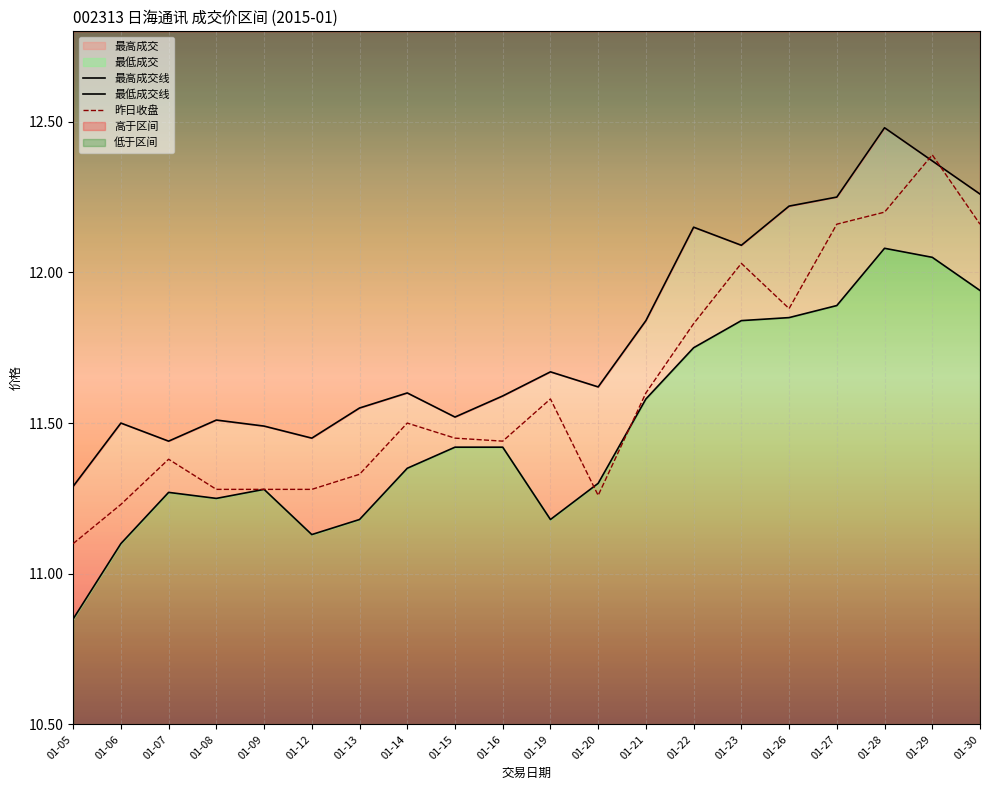

Where is 最低成交线 nearest to the value 11?

01-06